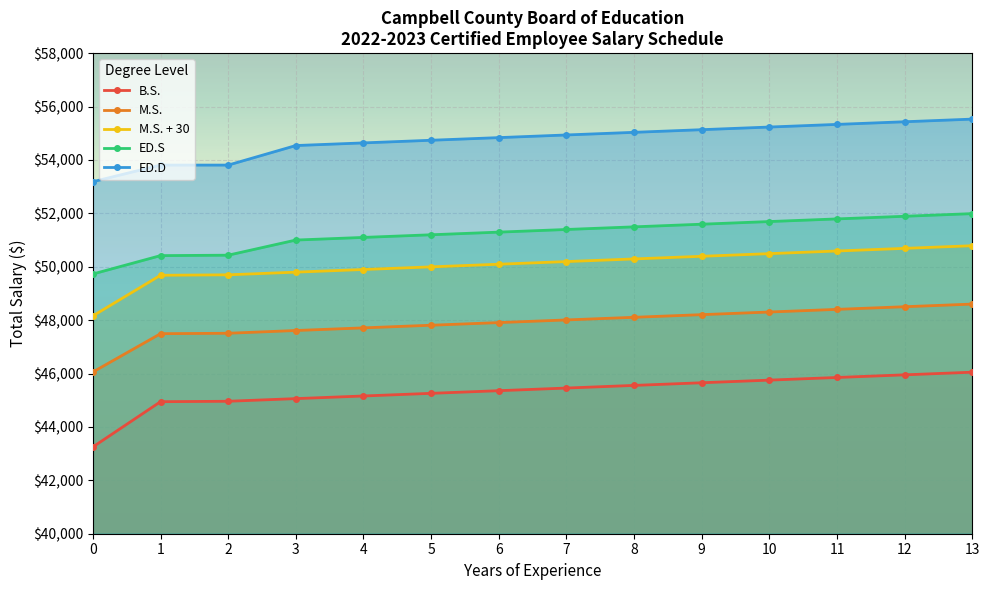

What is the greatest value displayed?

55529